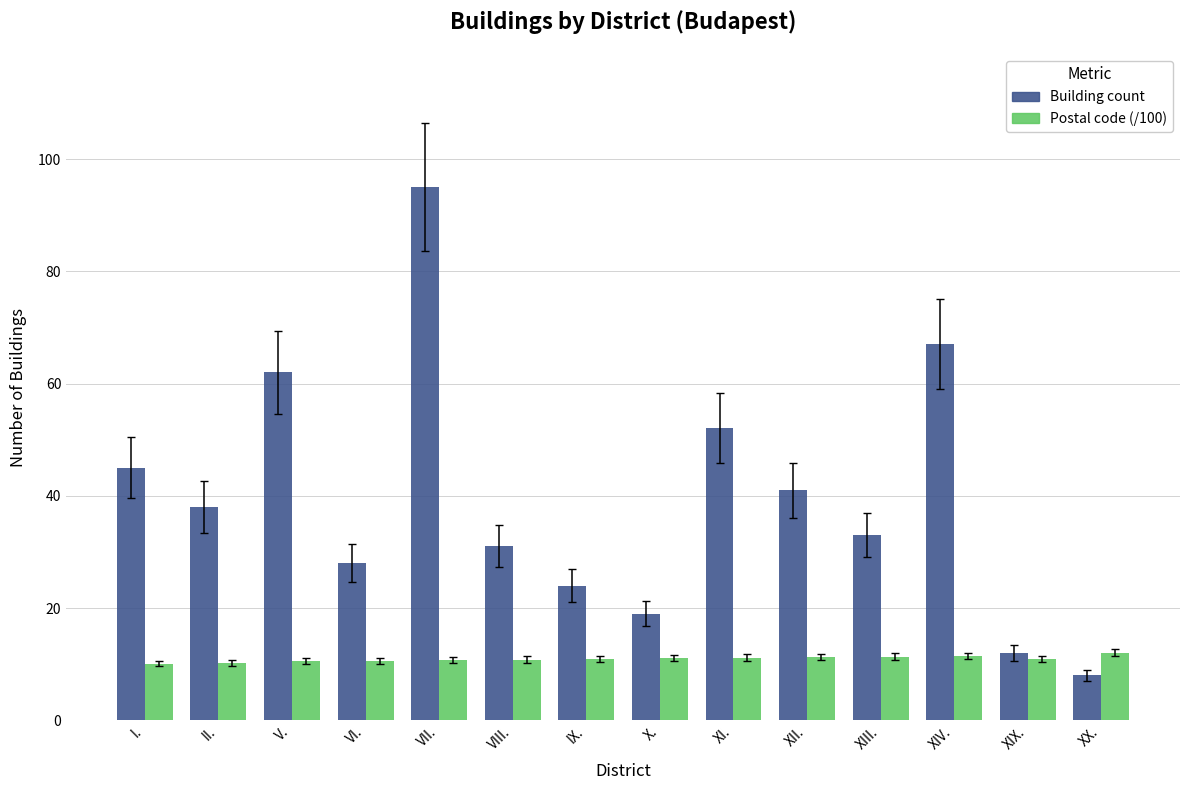

The Building count series shows 8.0 at XX.. True or false?

True